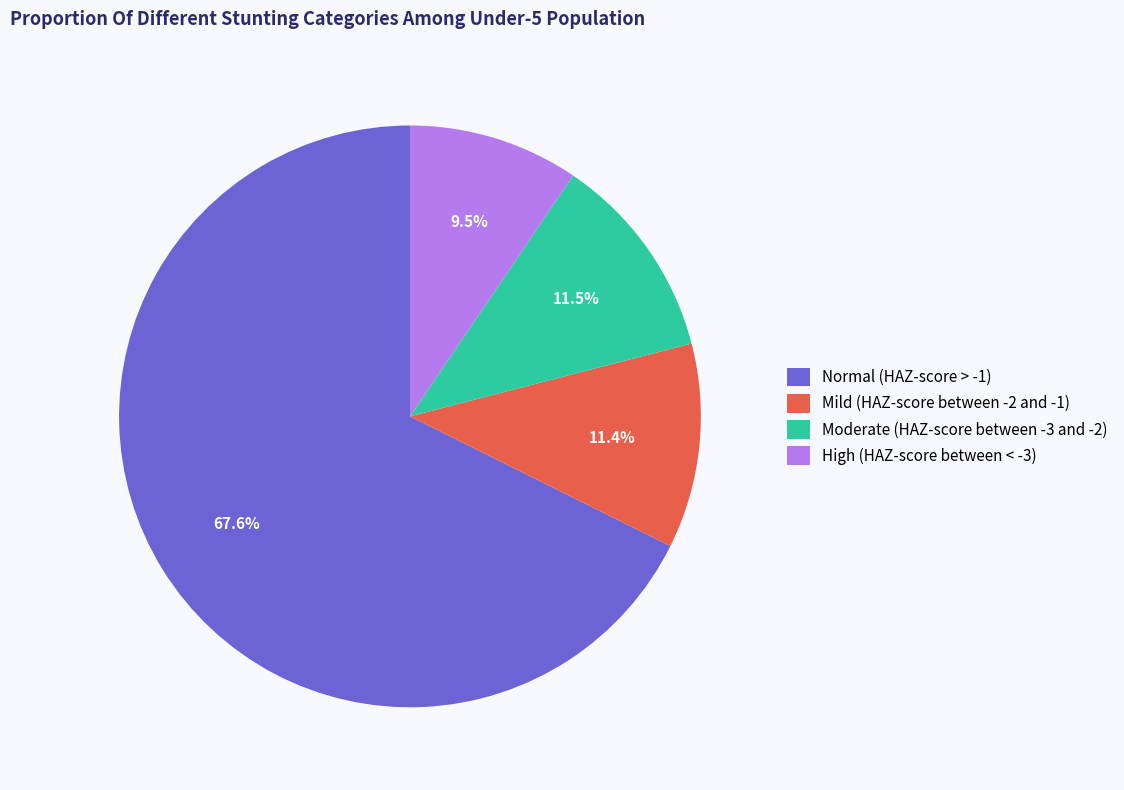

Count the number of slices in the pie.

4